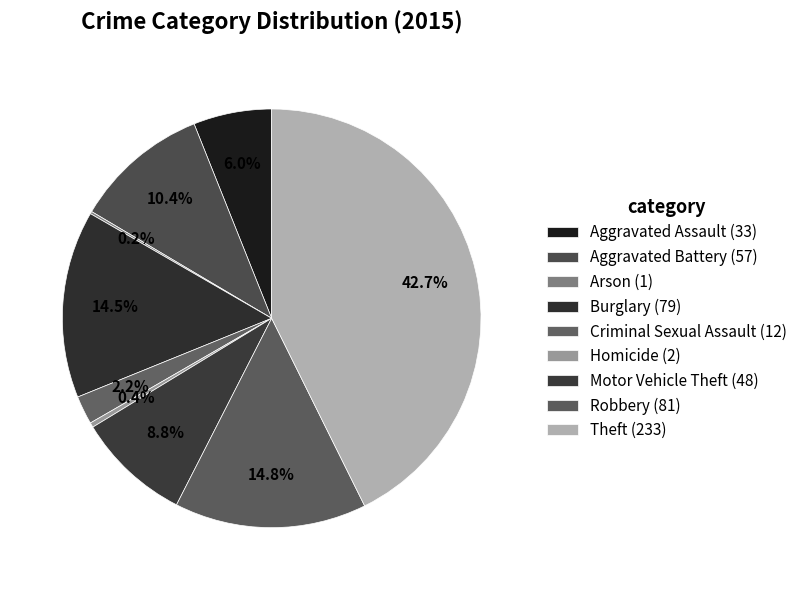

To the nearest percent, what is the difference between the largest and smallest slice percentages?

42%